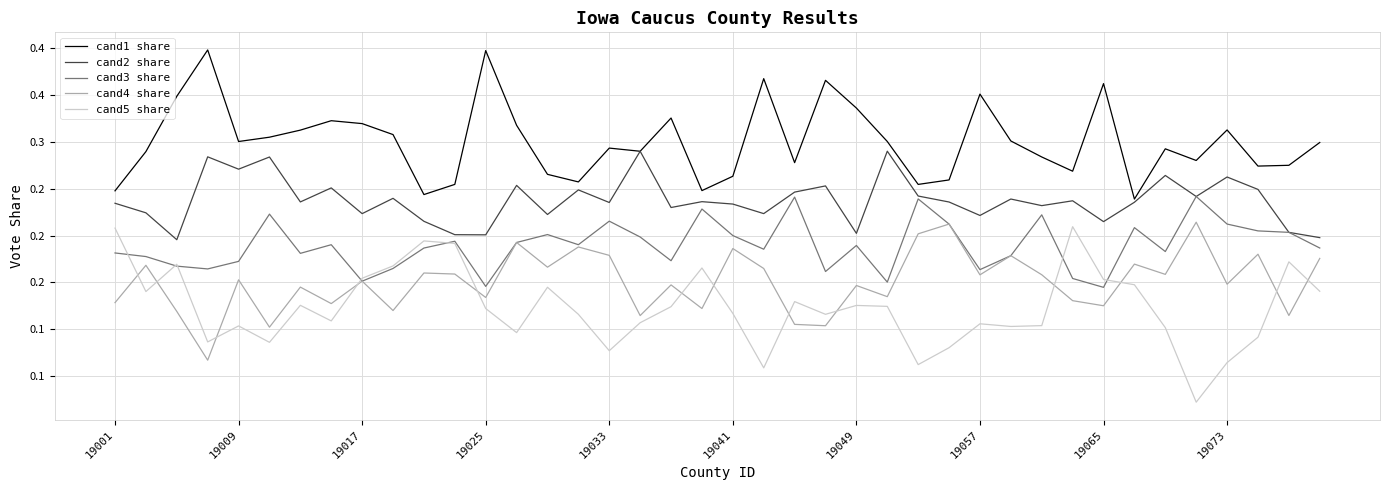

True or false: cand2 share and cand5 share cross at least once.

False